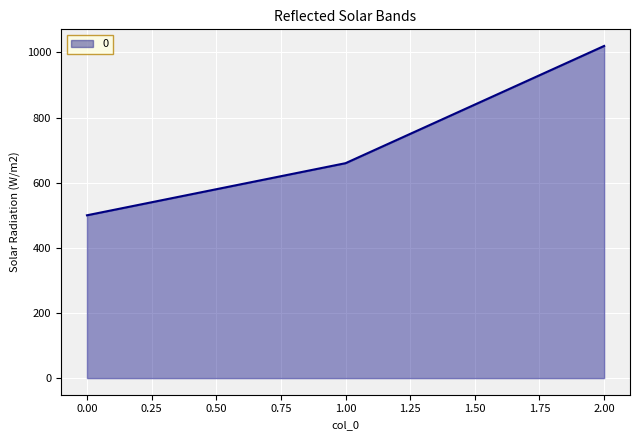

Read the value at 0.00, to the nearest 50.

500